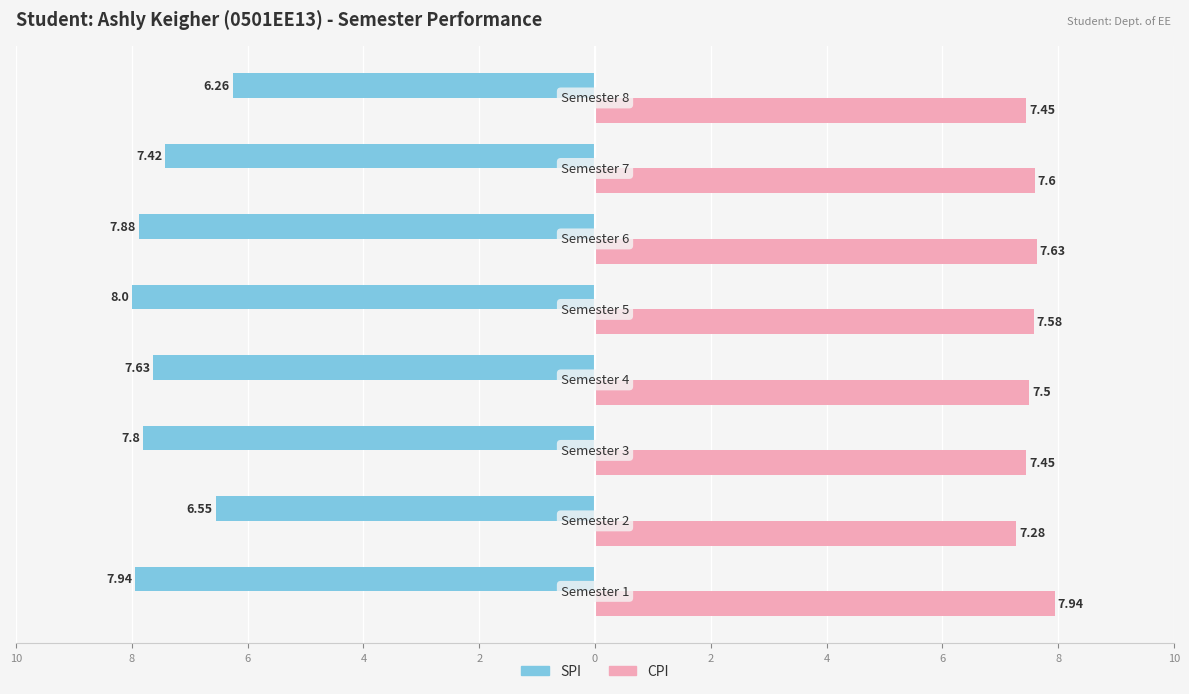

Rank the series by their average value, from highest to lowest.

CPI, SPI